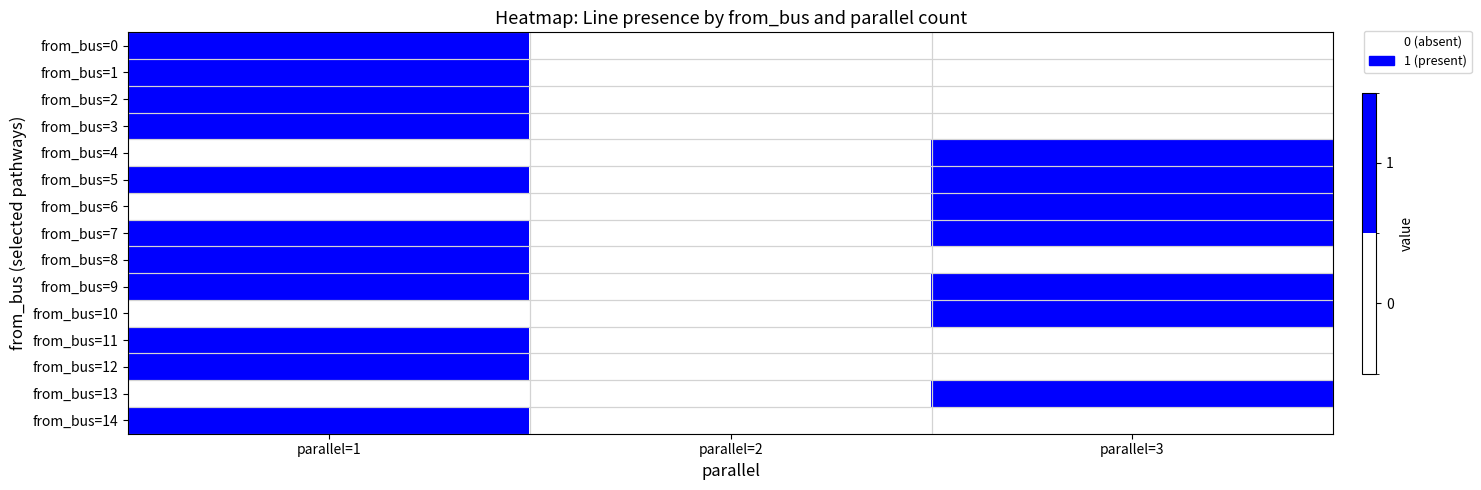

Which series has the largest total across all categories?

from_bus=5